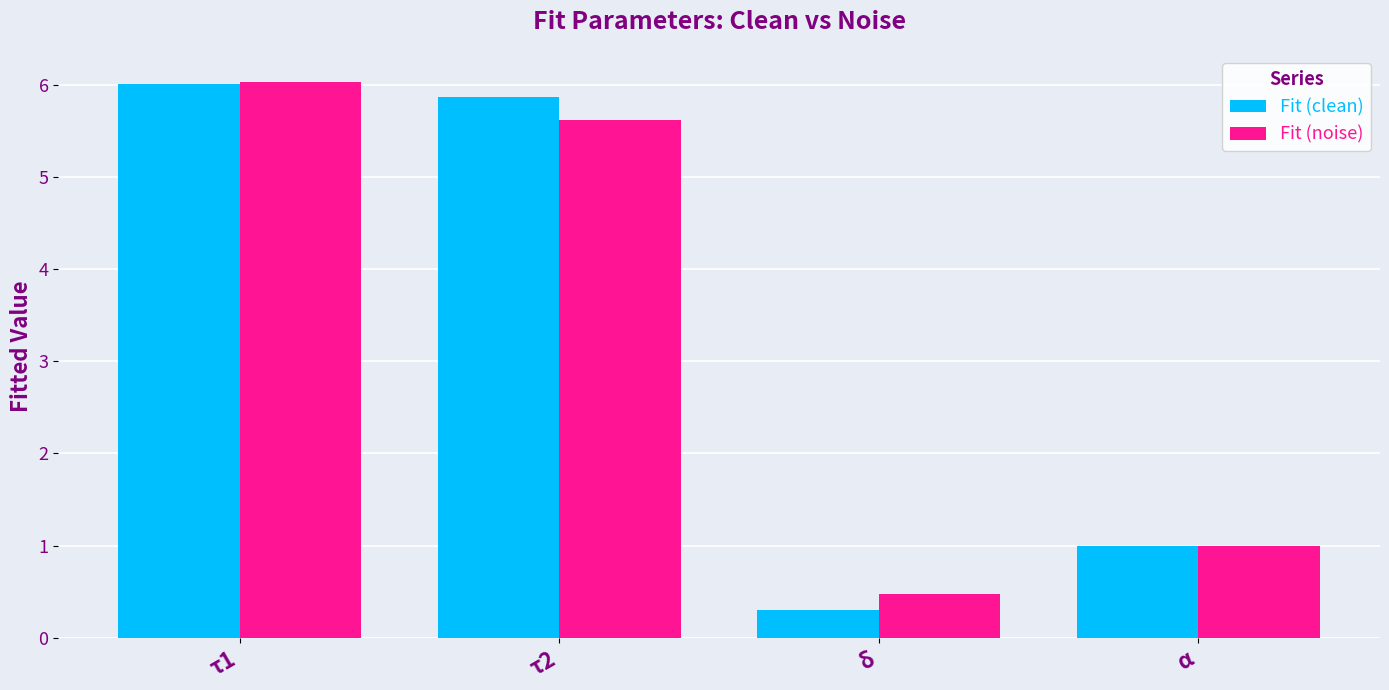

Rank the series at τ2 from lowest to highest value.

Fit (noise), Fit (clean)